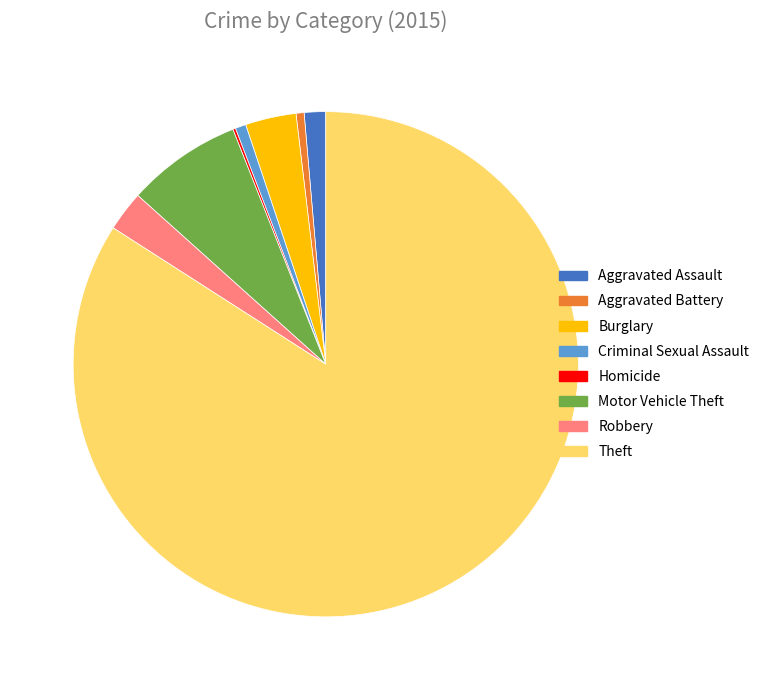

The Robbery slice represents 13% of the pie. True or false?

False